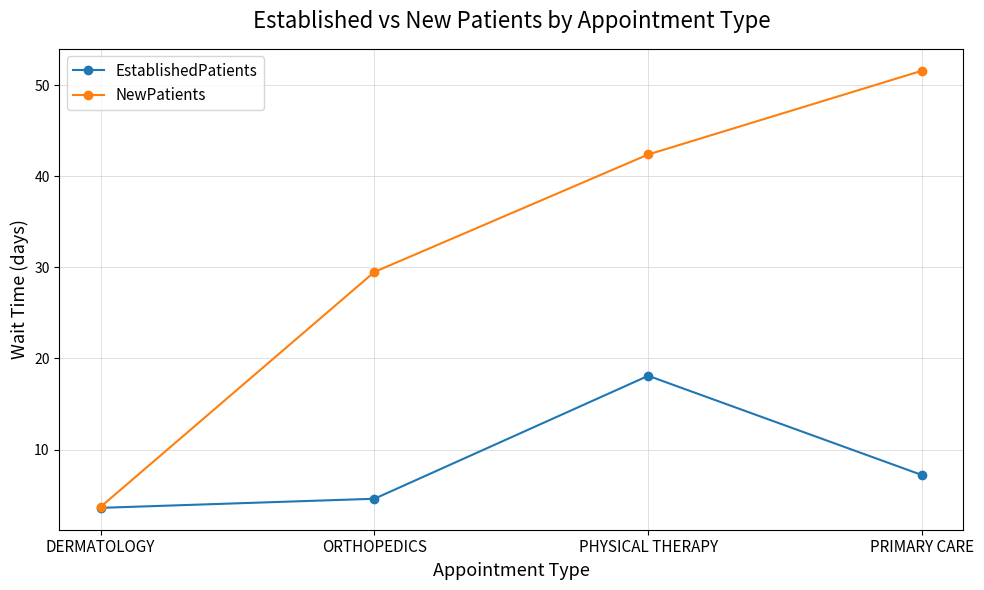

Where does the NewPatients series first go above 42?

PHYSICAL THERAPY